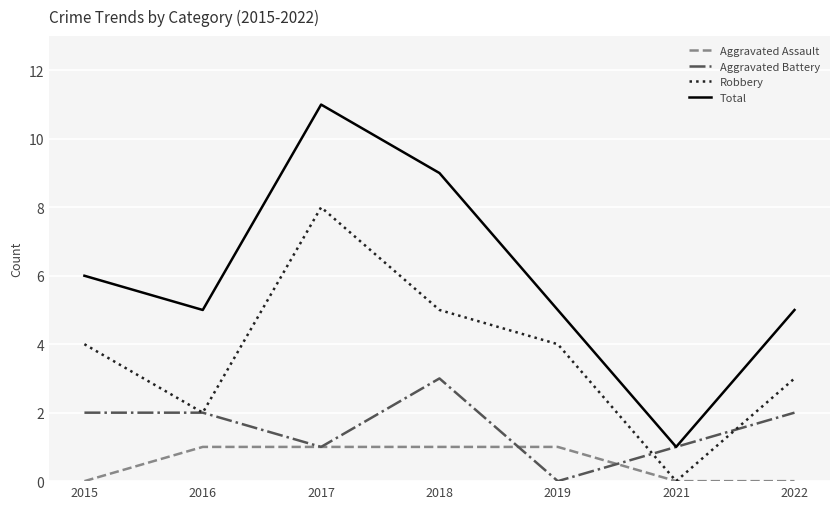

True or false: Total and Robbery cross at least once.

False